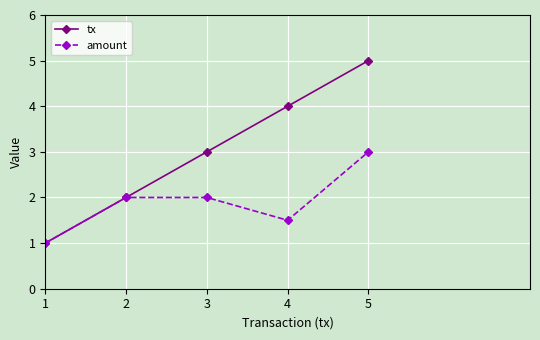

What is the value of the tx point at the 3rd from the left?

3.0